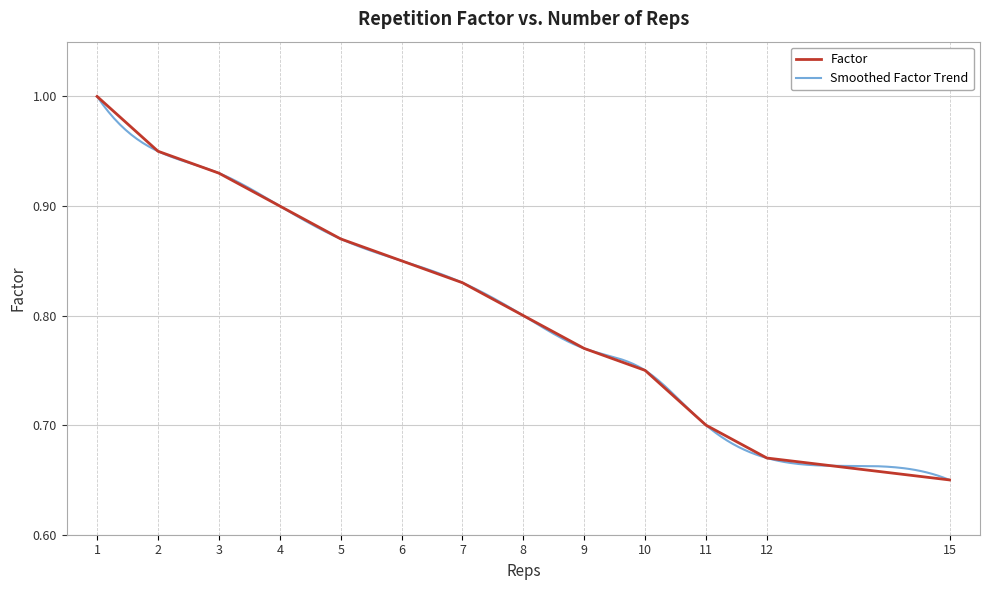

List the labels in order of value, smallest first.

15, 12, 11, 10, 9, 8, 7, 6, 5, 4, 3, 2, 1